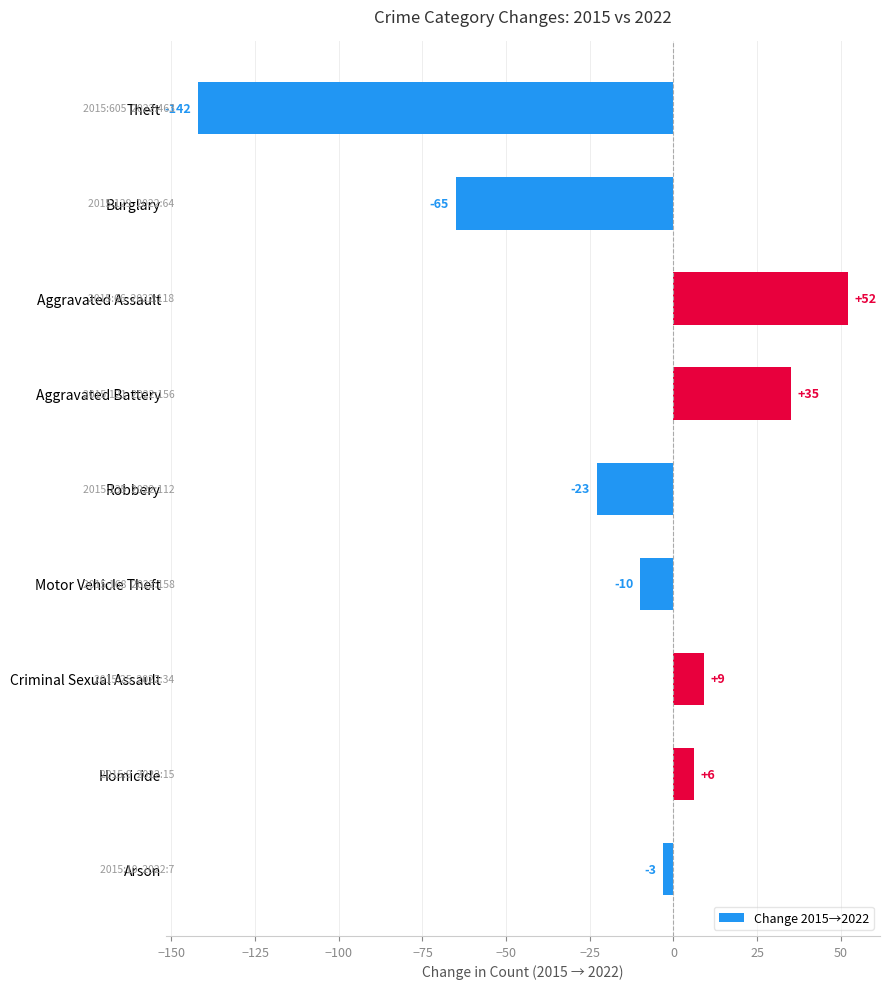

How many bars are there in total?

9